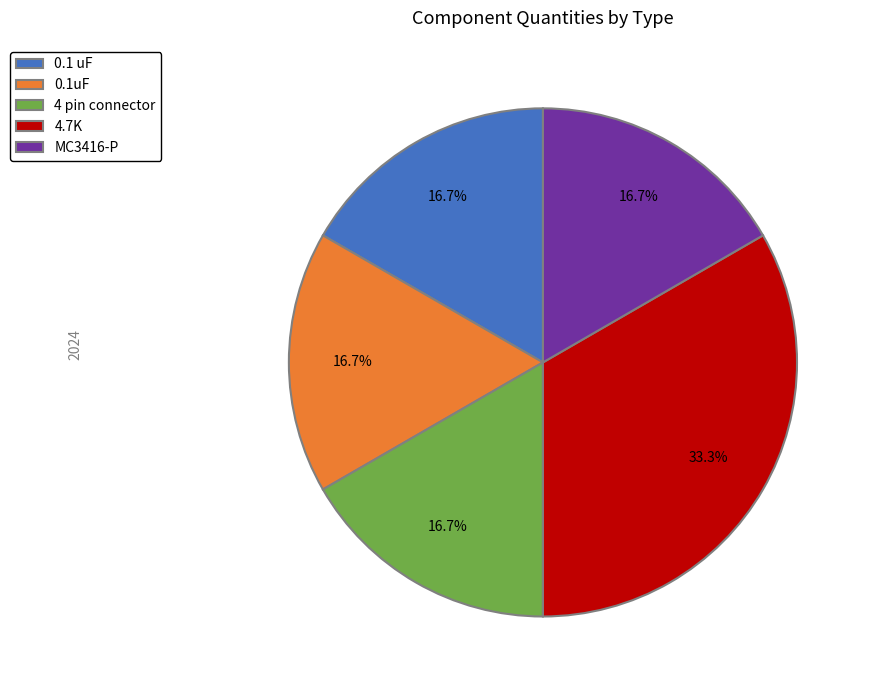

What percentage is NOT represented by 0.1 uF?

83.3%